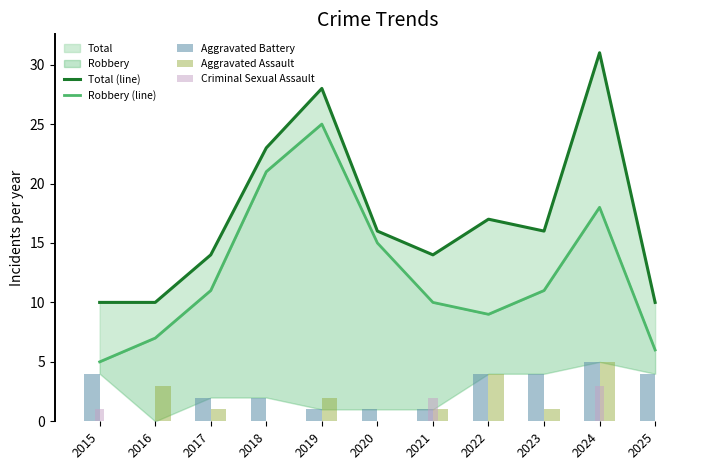

What is the difference between the maximum and minimum values in the Aggravated Assault series?

5